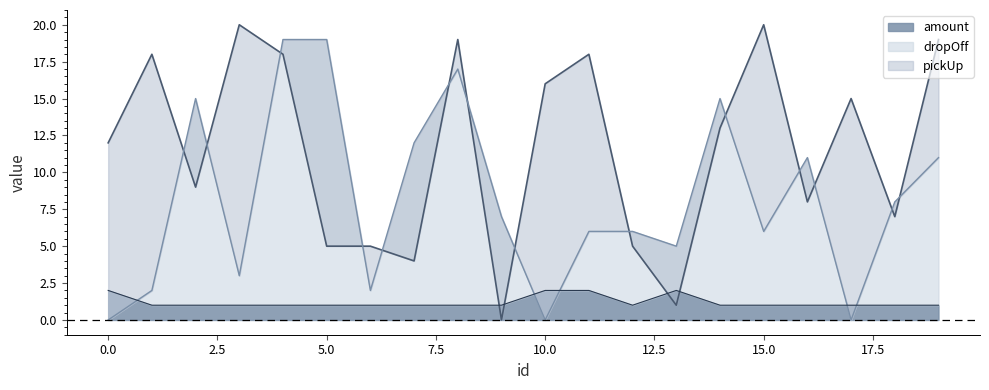

Between 2 and 7, which series saw the biggest shift?

pickUp